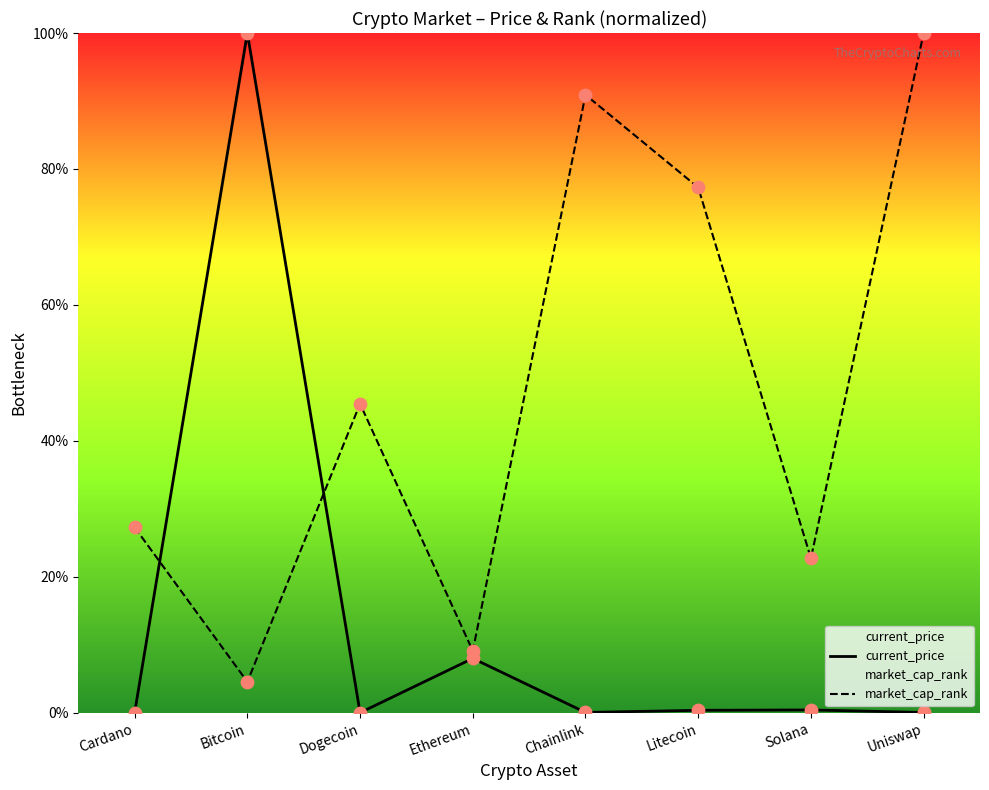

What are all the series names shown in the legend?

current_price, market_cap_rank